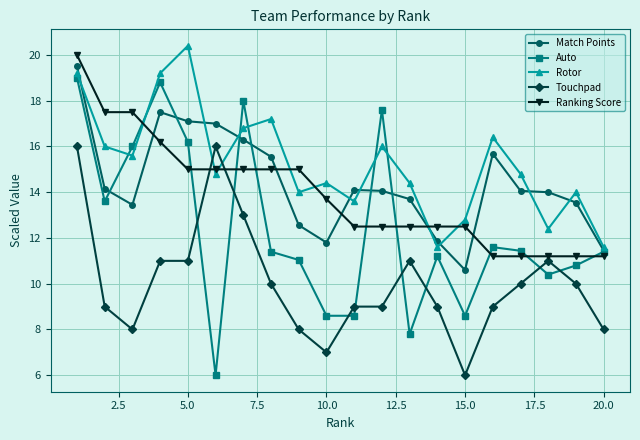

True or false: Auto has more than 1 interior local peaks.

True